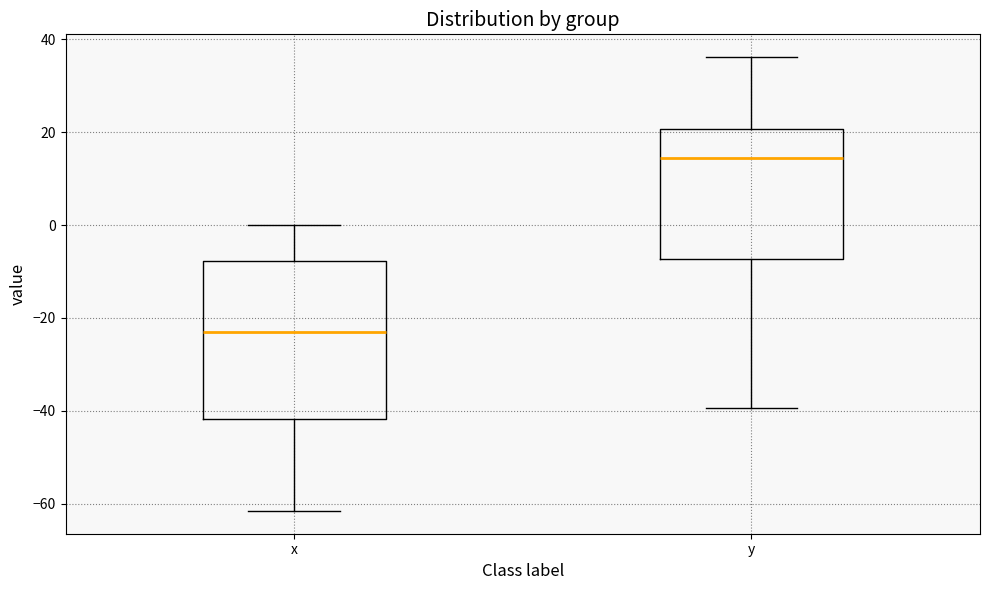

Which box has the highest median line?

y